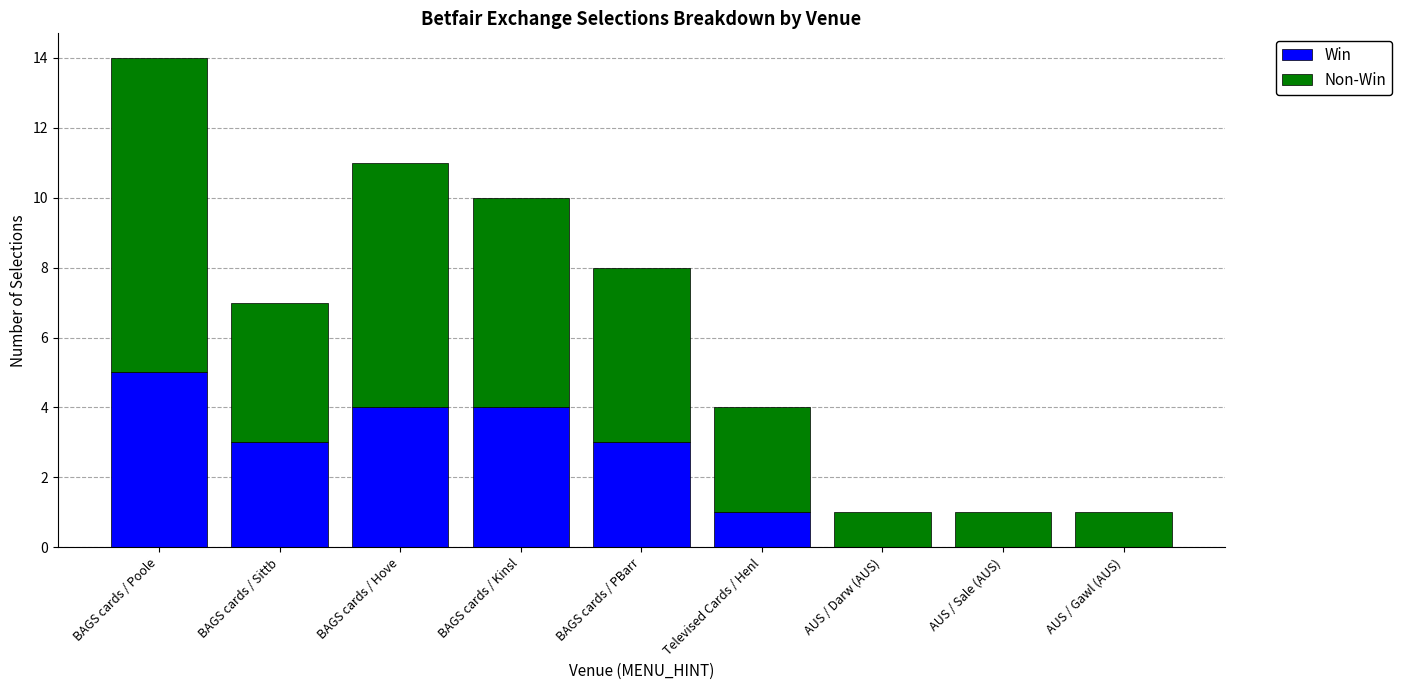

True or false: Win has a value of 2 at Televised Cards / Henl.

False